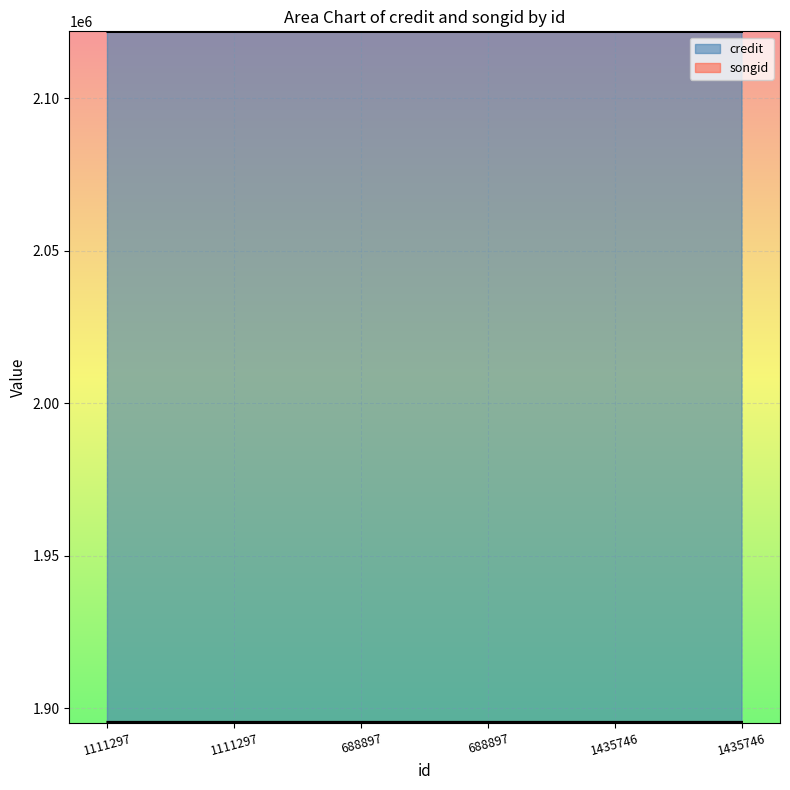

How many lines are shown in the chart?

2